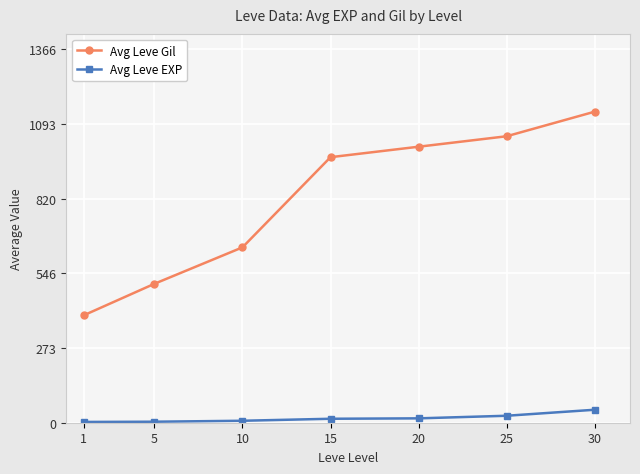

What is the sum of all Avg Leve Gil values?

5711.6